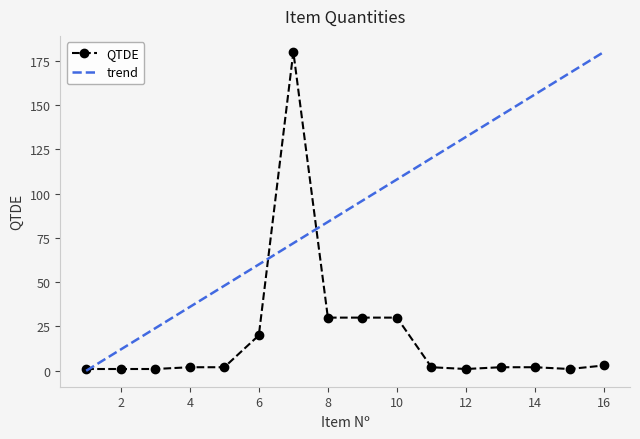

What is the difference between the maximum and second lowest values in the trend series?

168